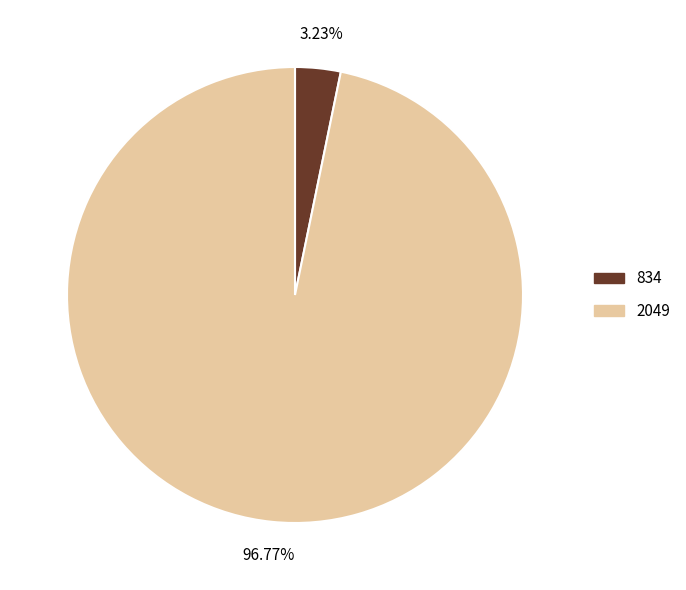

To the nearest percent, what percentage of the pie is 2049?

97%